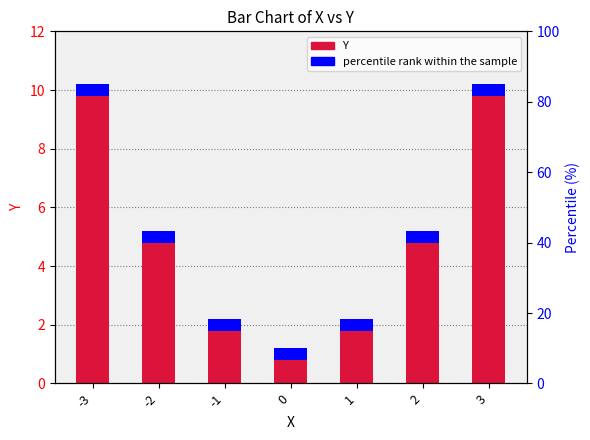

Which has a higher value, 2 or -3?

-3